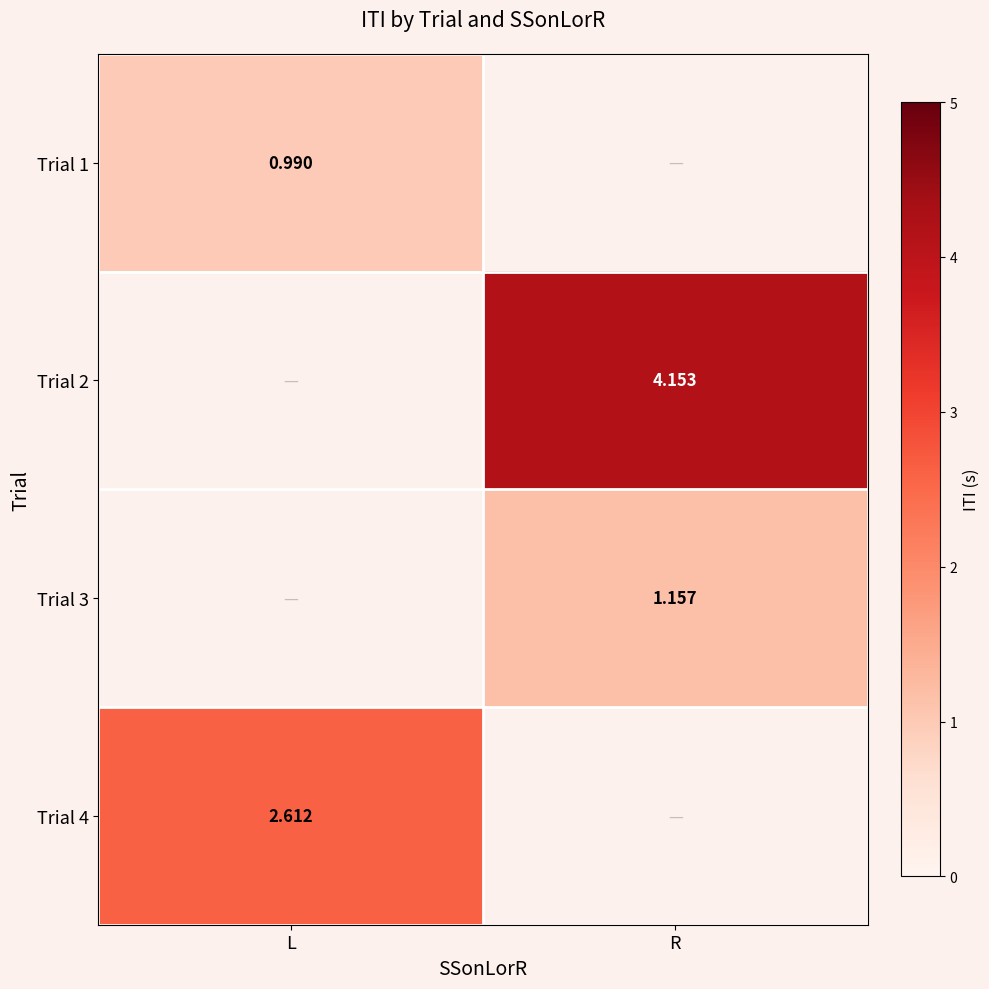

Which series has the widest spread of values?

Trial 1